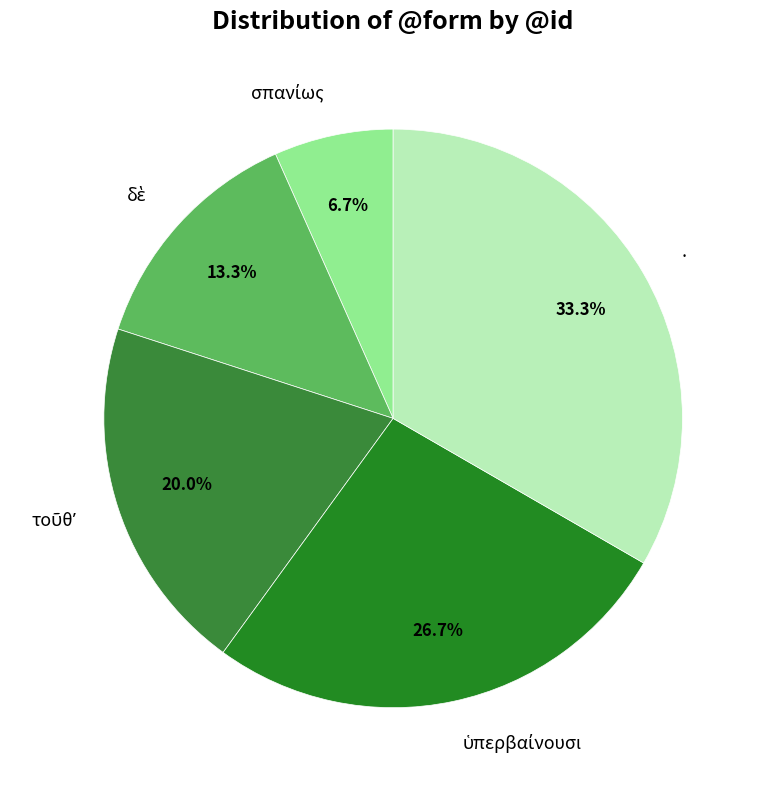

Which slice is the largest?

.